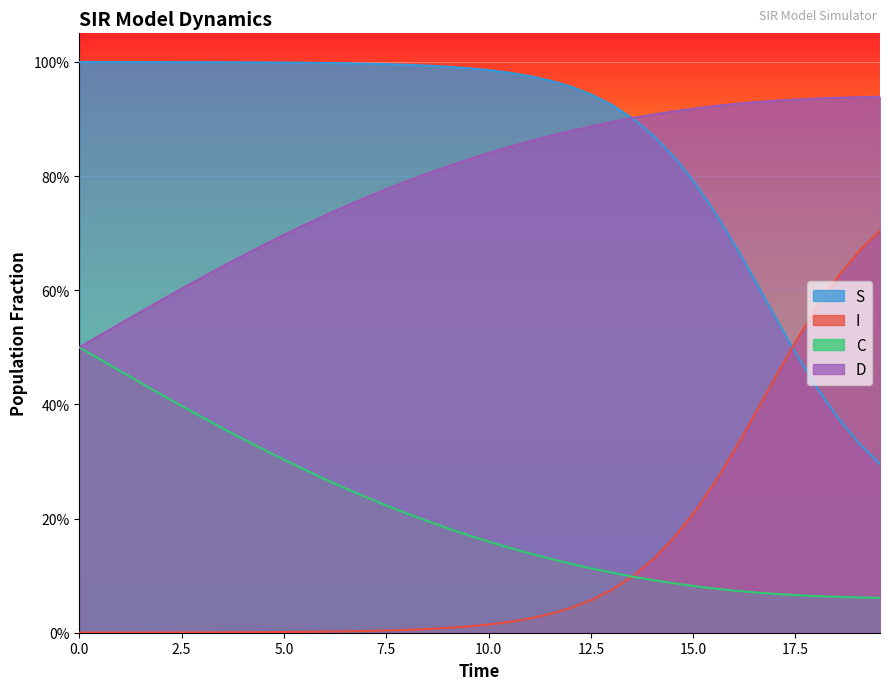

Which series has the widest spread of values?

S